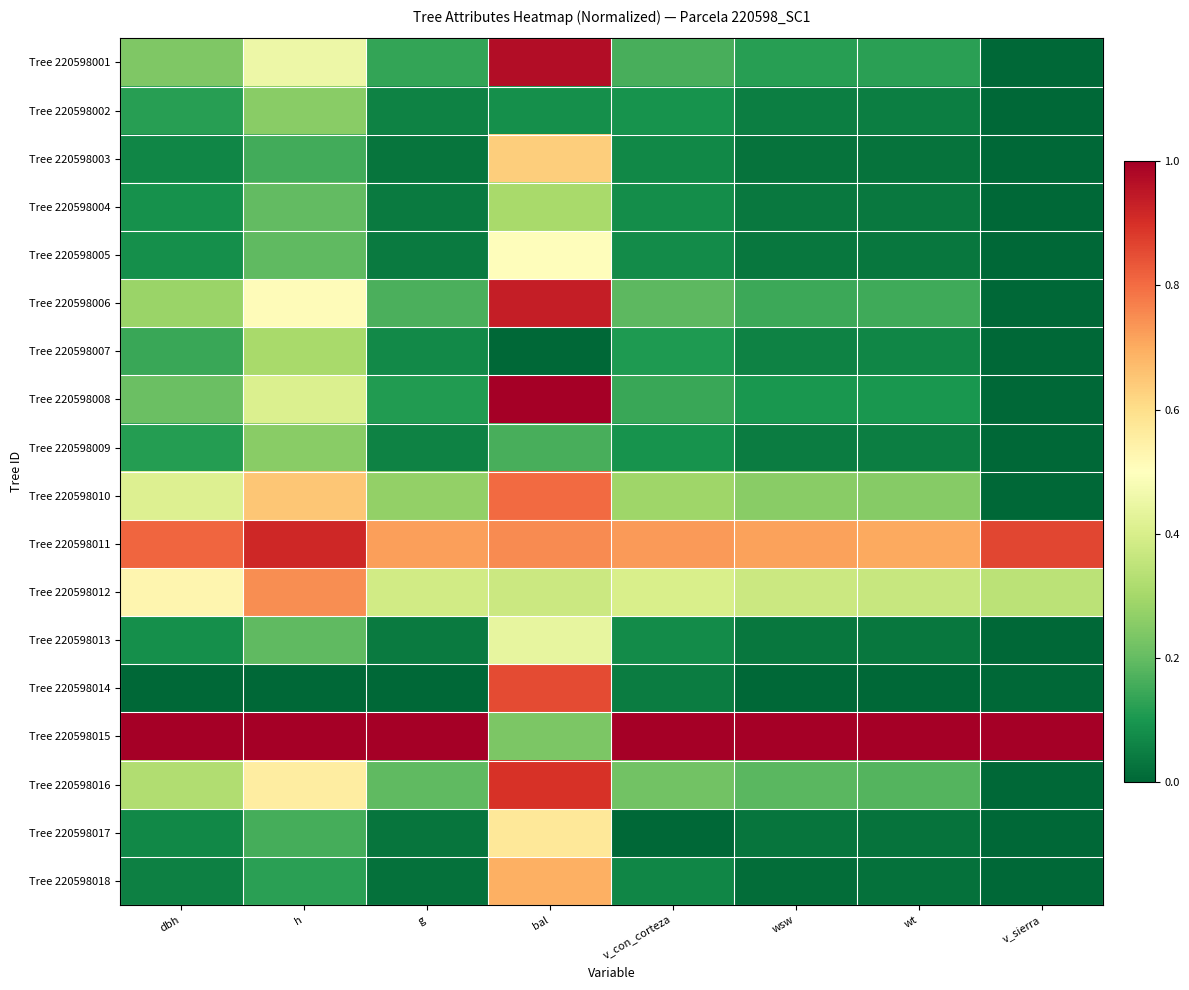

Which label corresponds to the largest value in the chart?

bal